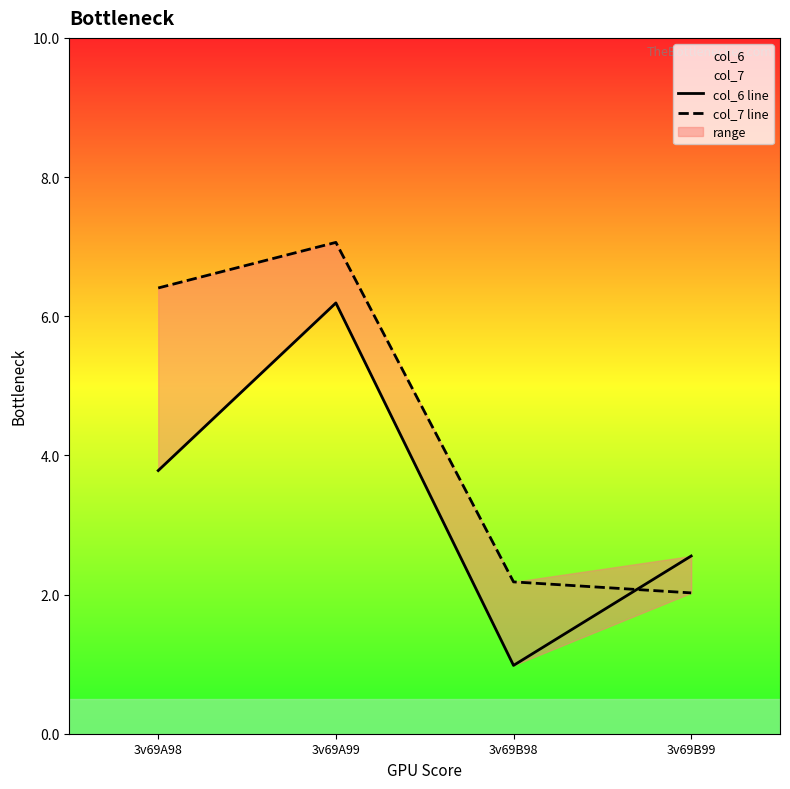

Reading left to right, list all the values displayed in this chart.

col_6 line: 3v69A98=3.8	3v69A99=6.2	3v69B98=1.0	3v69B99=2.6
col_7 line: 3v69A98=6.4	3v69A99=7.1	3v69B98=2.2	3v69B99=2.0